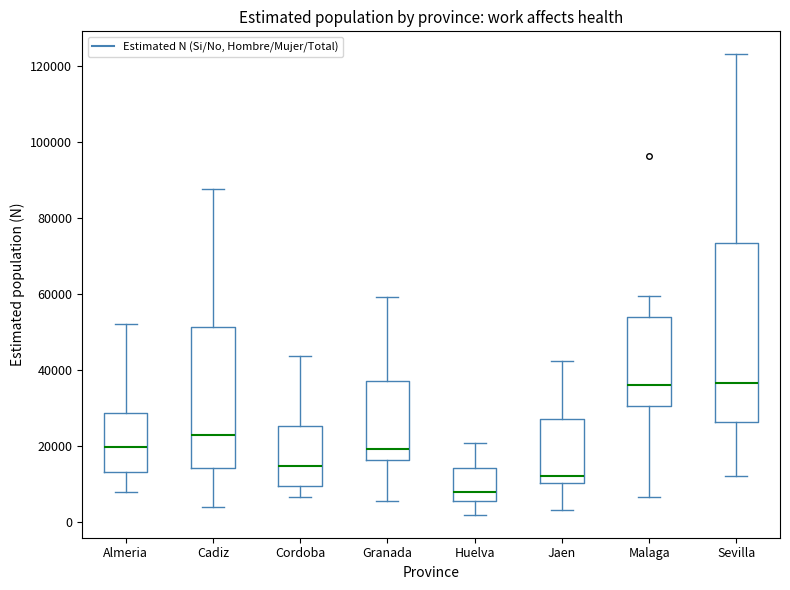

Reading left to right, read every box against the y-axis: the position of its median line, the range the box covers, and the ends of its whiskers. The values are not printed on the chart, so give them approximately, as read against the axis.

Almeria: median 20000, box 14000 to 28000, whiskers 8000 to 52000
Cadiz: median 22000, box 14000 to 52000, whiskers 4000 to 88000
Cordoba: median 14000, box 10000 to 26000, whiskers 6000 to 44000
Granada: median 20000, box 16000 to 38000, whiskers 6000 to 60000
Huelva: median 8000, box 6000 to 14000, whiskers 2000 to 20000
Jaen: median 12000, box 10000 to 28000, whiskers 4000 to 42000
Malaga: median 36000, box 30000 to 54000, whiskers 6000 to 60000
Sevilla: median 36000, box 26000 to 74000, whiskers 12000 to 124000